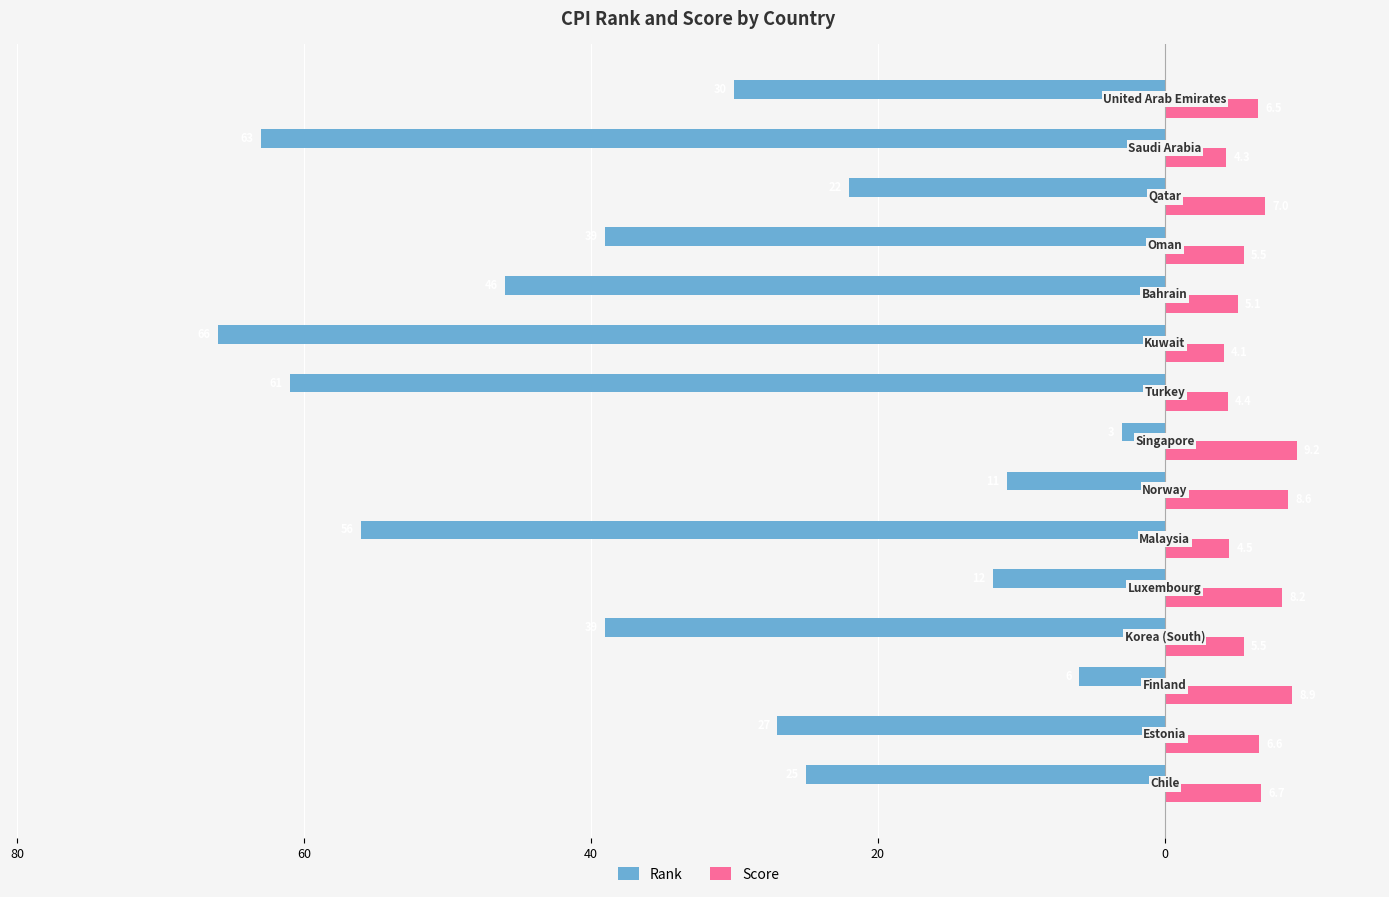

What are all the series names shown in the legend?

Rank, Score